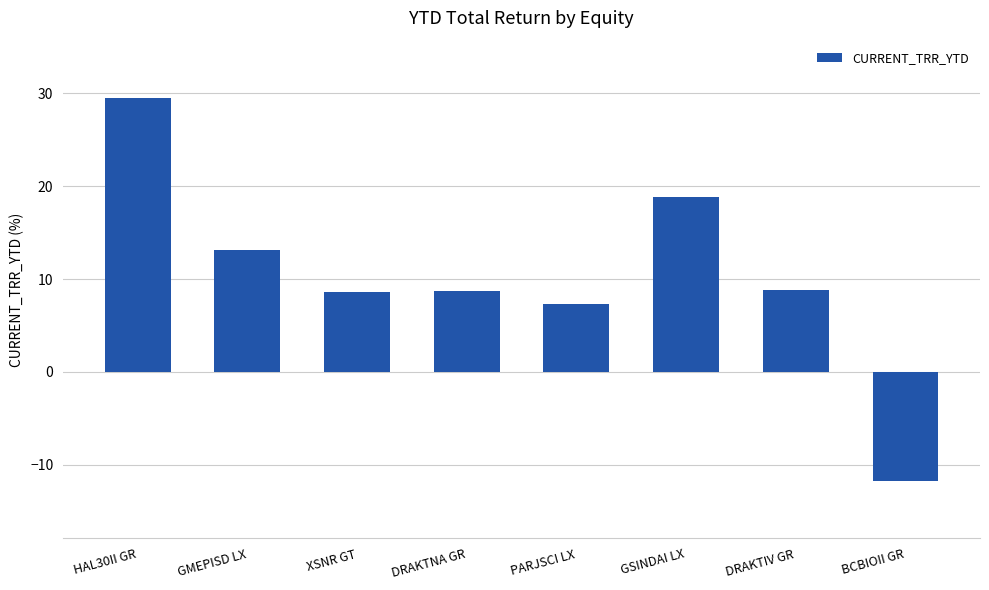

Count the number of categories in the chart.

8